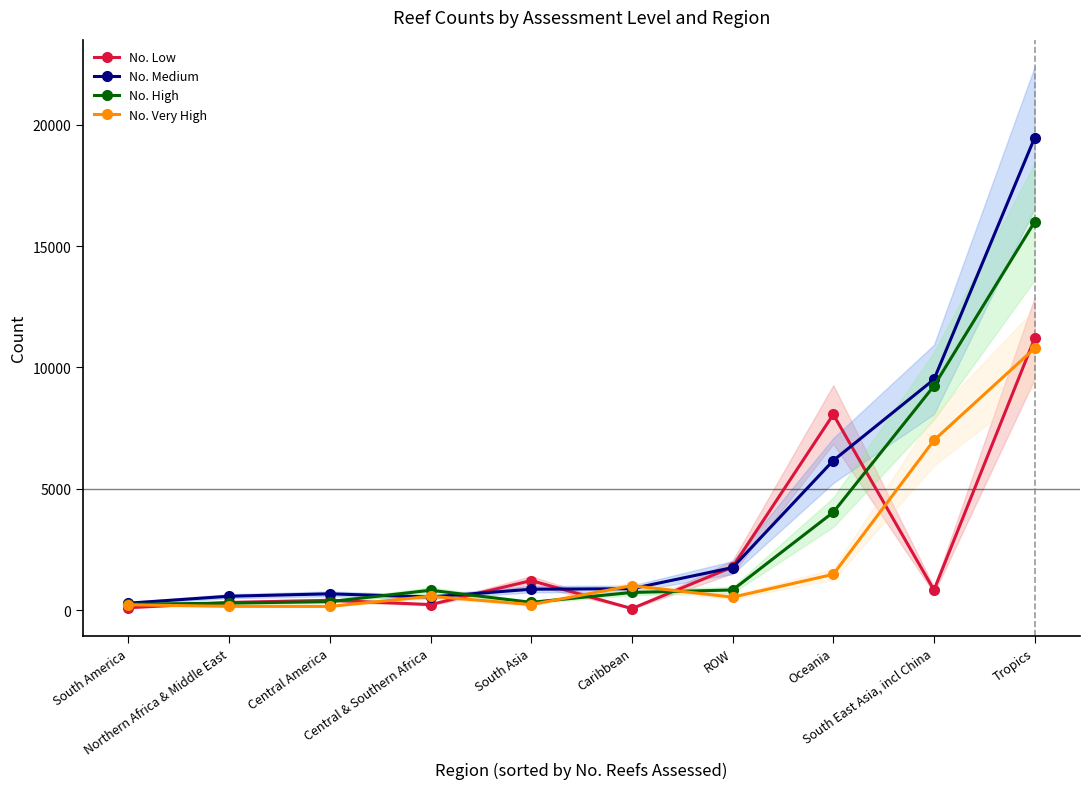

What is the difference between the highest and lowest values at Northern Africa & Middle East?

417